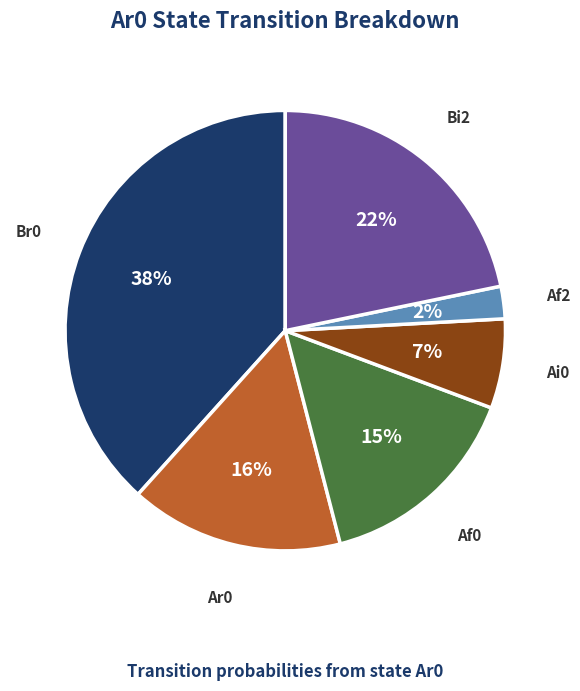

To the nearest percent, what percentage of the pie is Bi2?

22%